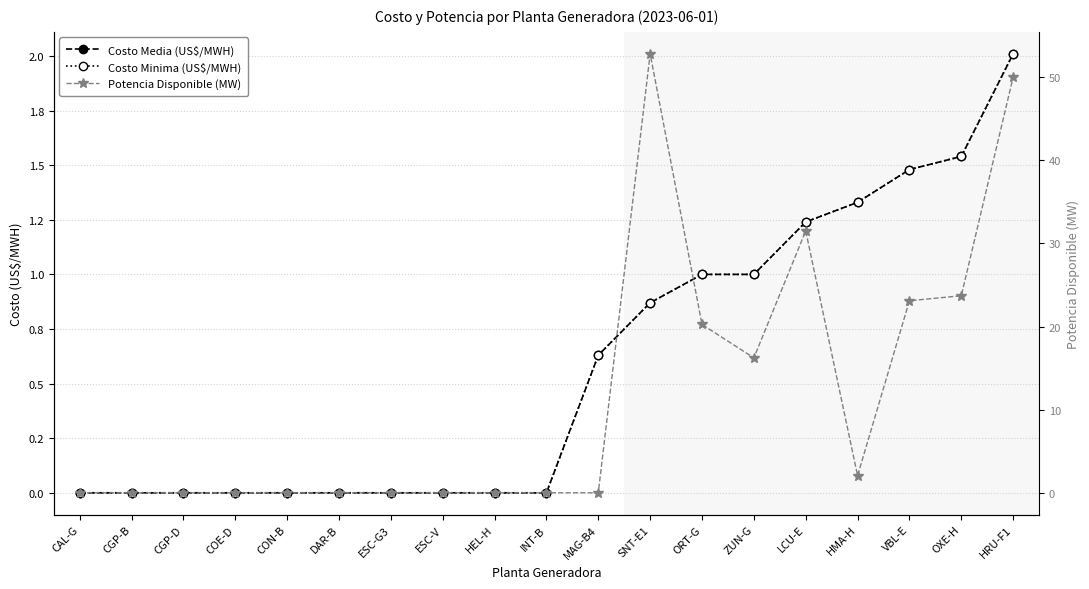

True or false: Costo Minima (US$/MWH) has more than 0 interior local peaks.

False